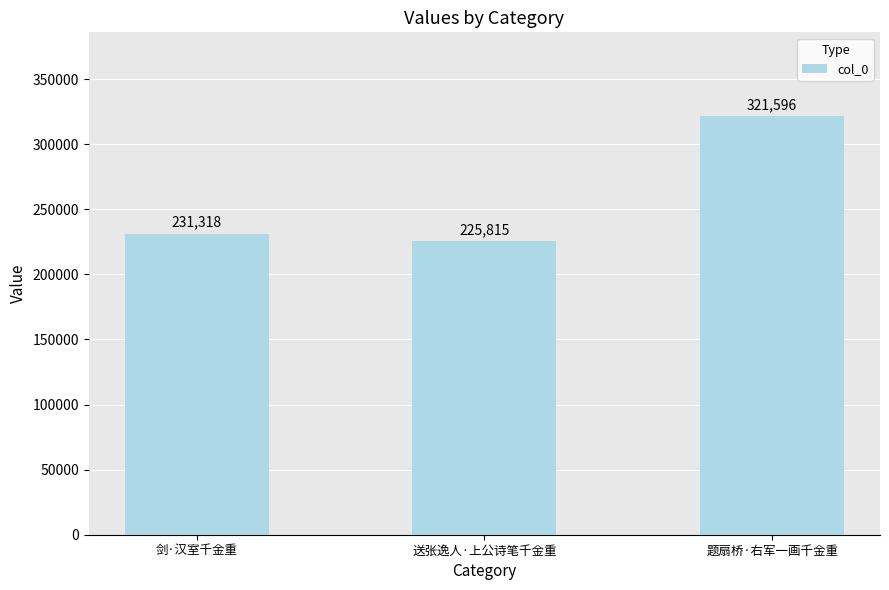

List the labels in order of value, largest first.

题扇桥·右军一画千金重, 剑·汉室千金重, 送张逸人·上公诗笔千金重